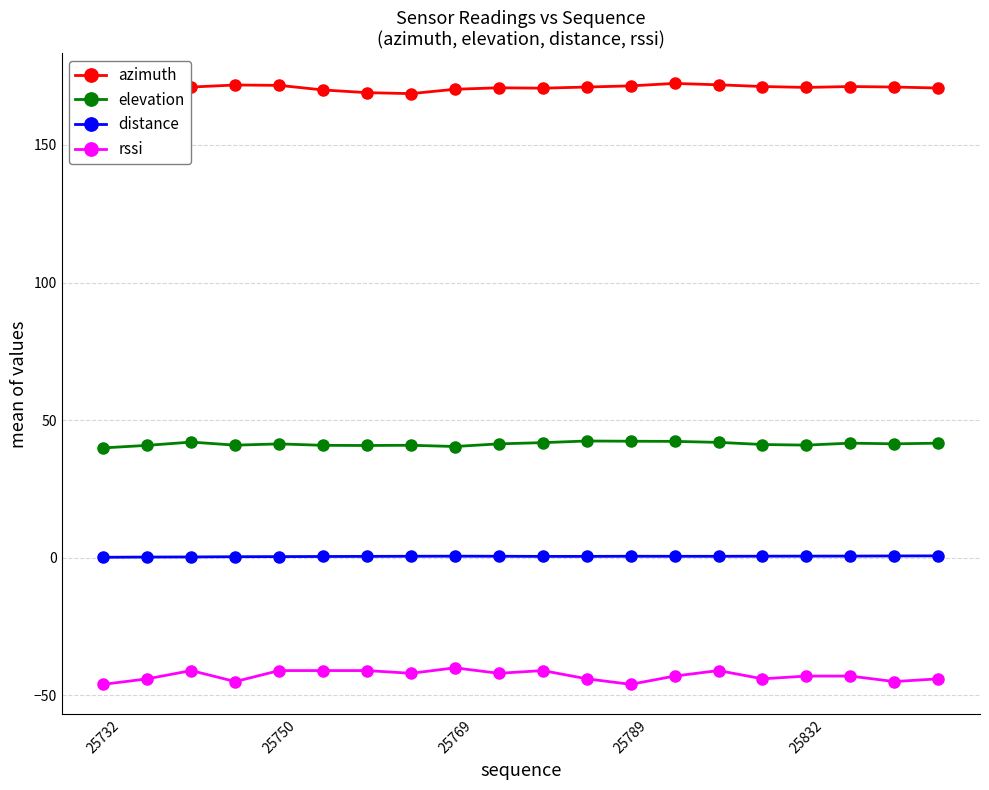

How many series are shown in this chart?

4